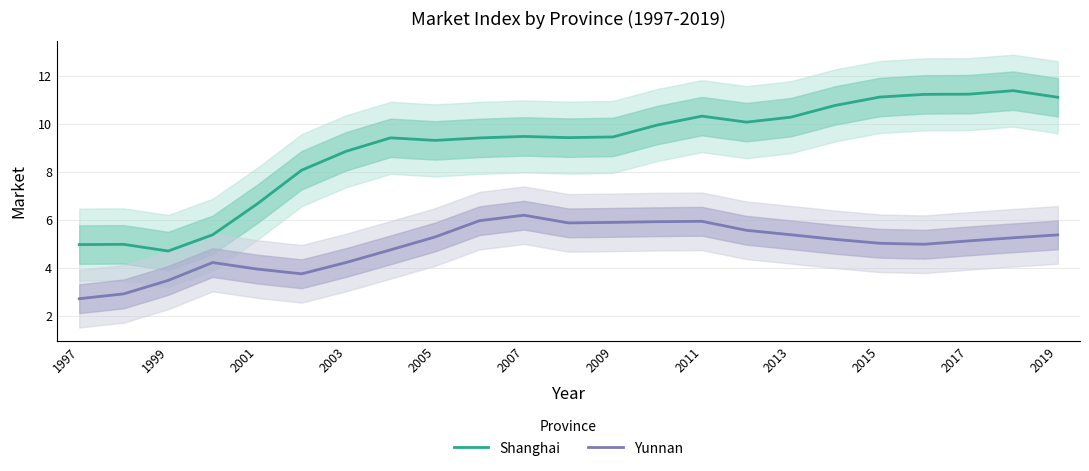

How many data points in Yunnan are above 5?

14